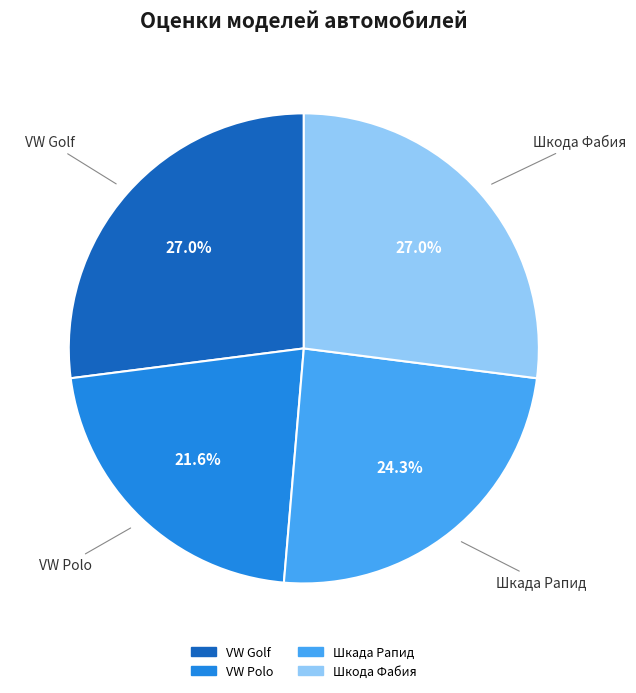

To the nearest percent, what is the average slice percentage?

25%